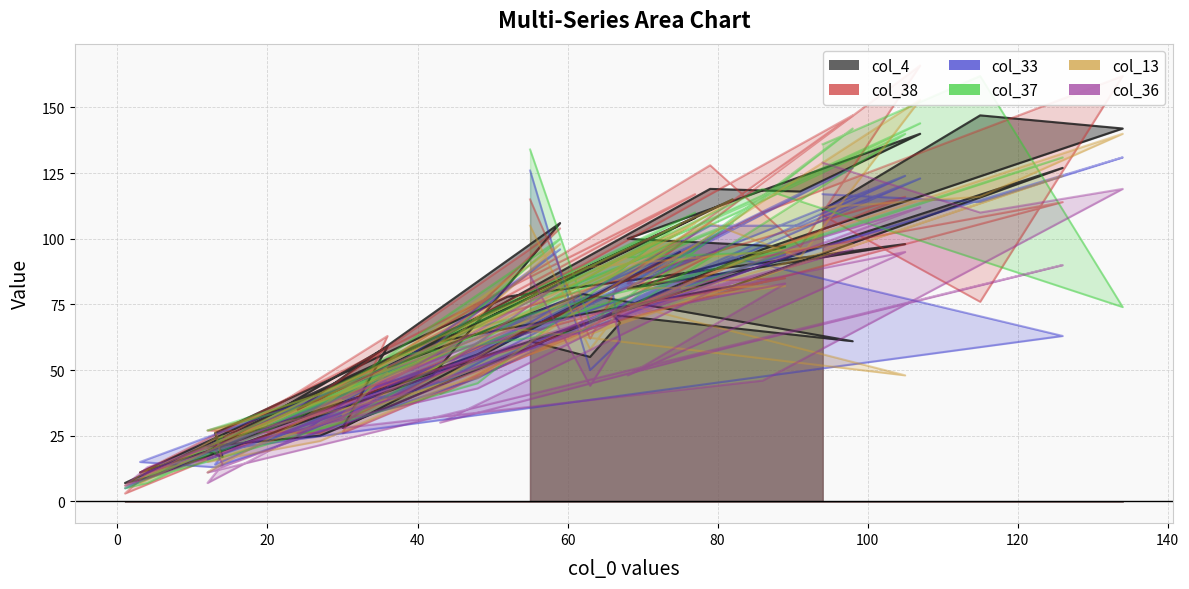

How many lines are shown in the chart?

6